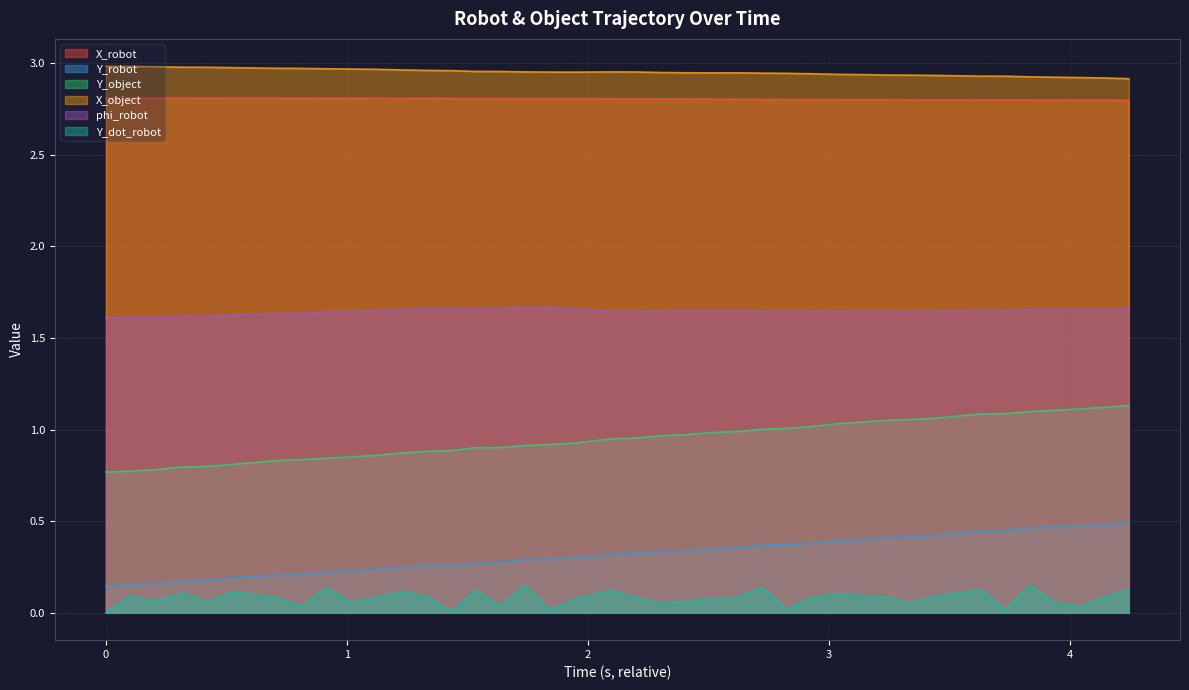

List the series in order of their peak value, highest first.

X_object, X_robot, phi_robot, Y_object, Y_robot, Y_dot_robot